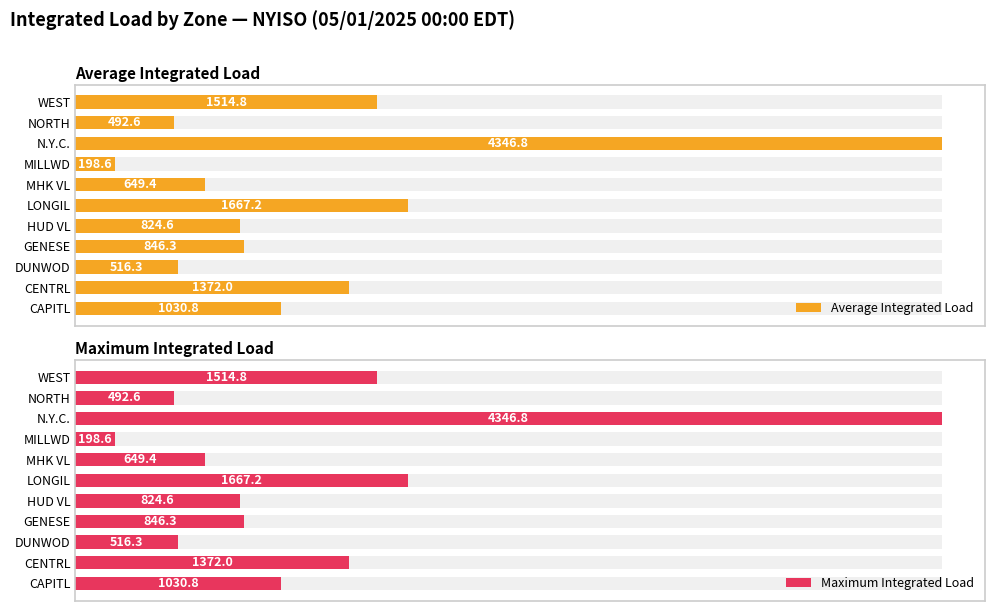

List the series in order of their peak value, lowest first.

Average Integrated Load, Maximum Integrated Load